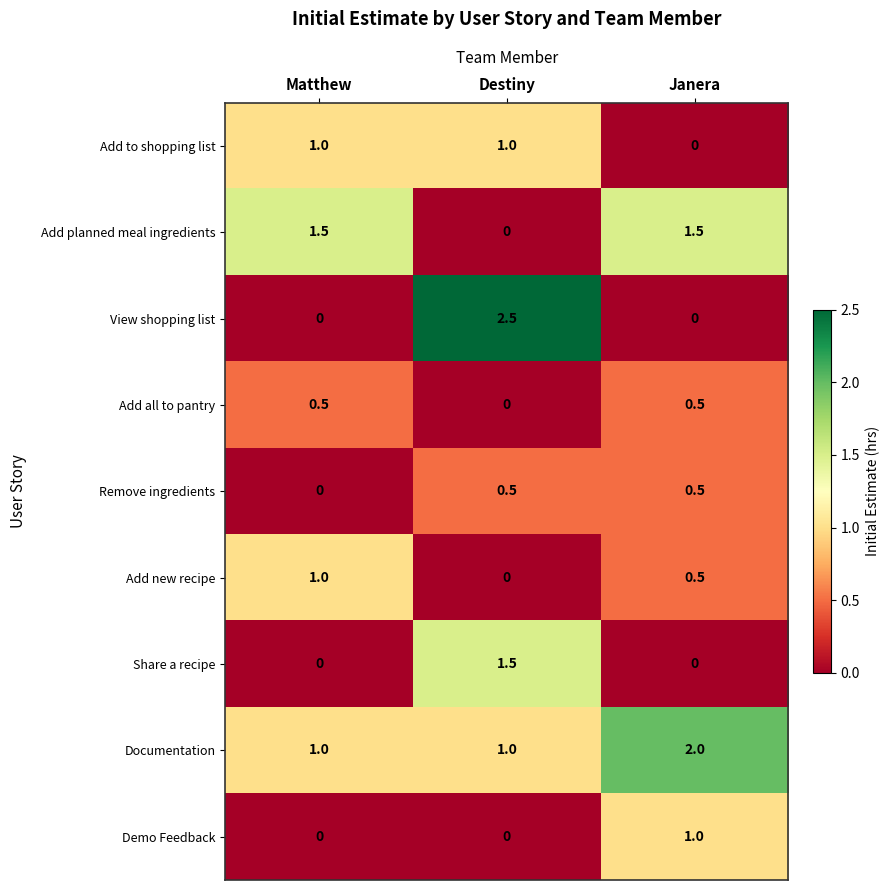

Is it true that Documentation equals 0.8 at Janera?

False